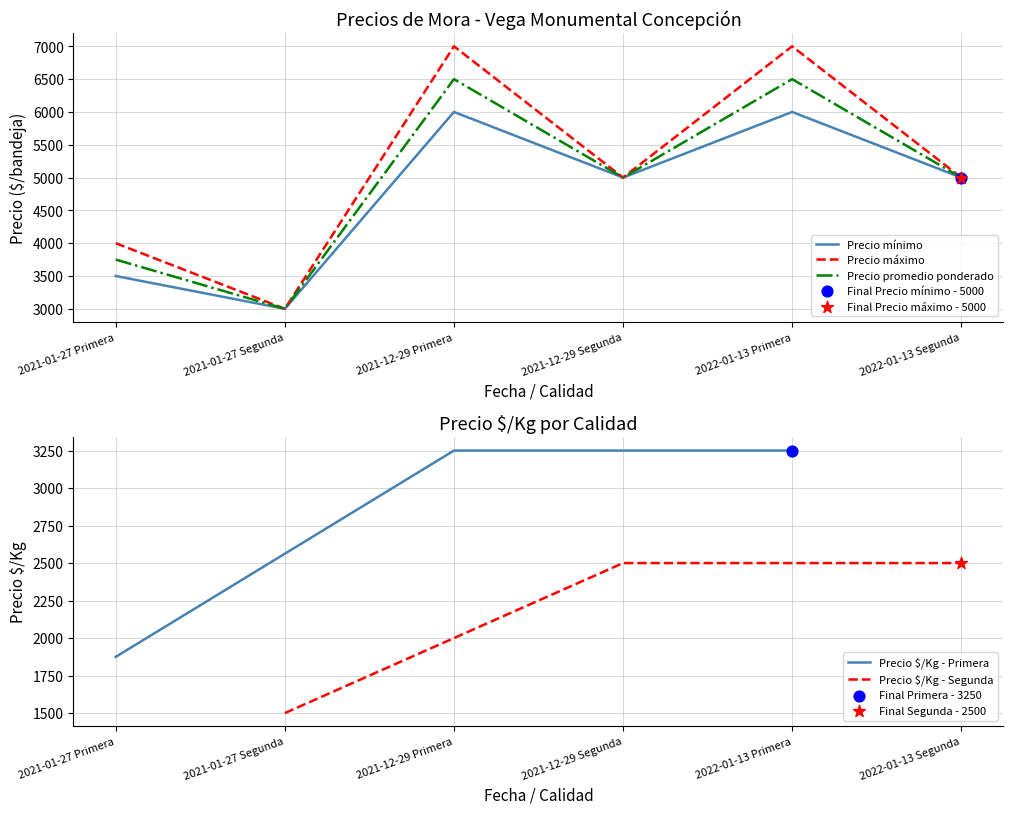

Which series contains the highest Y value?

Precio máximo